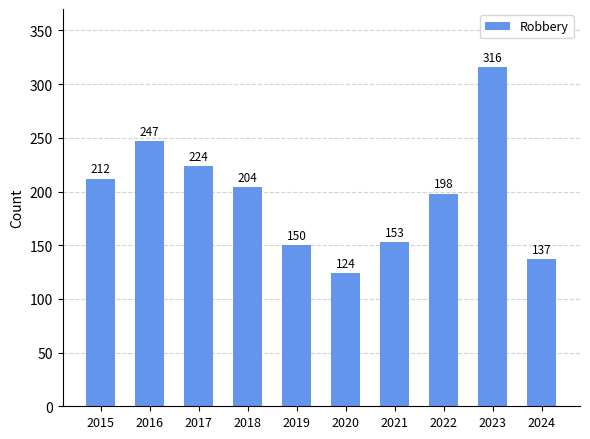

Reading right to left, list all the values displayed in this chart.

137	316	198	153	124	150	204	224	247	212